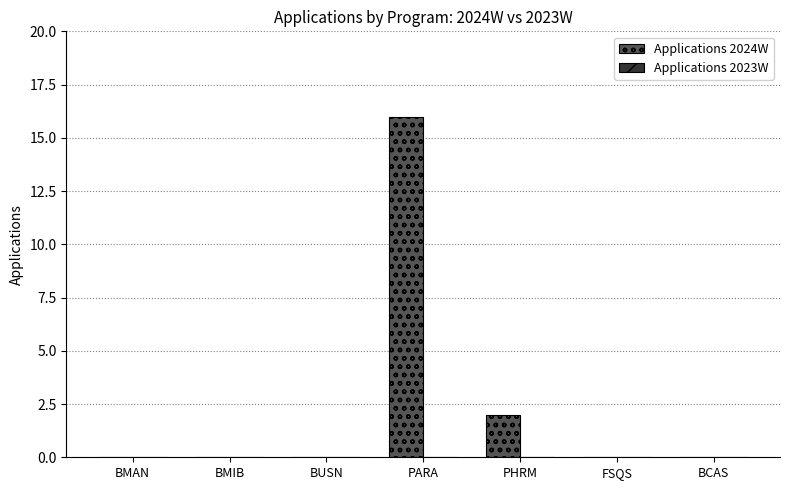

The chart shows a value of 8 at BMIB. True or false?

False